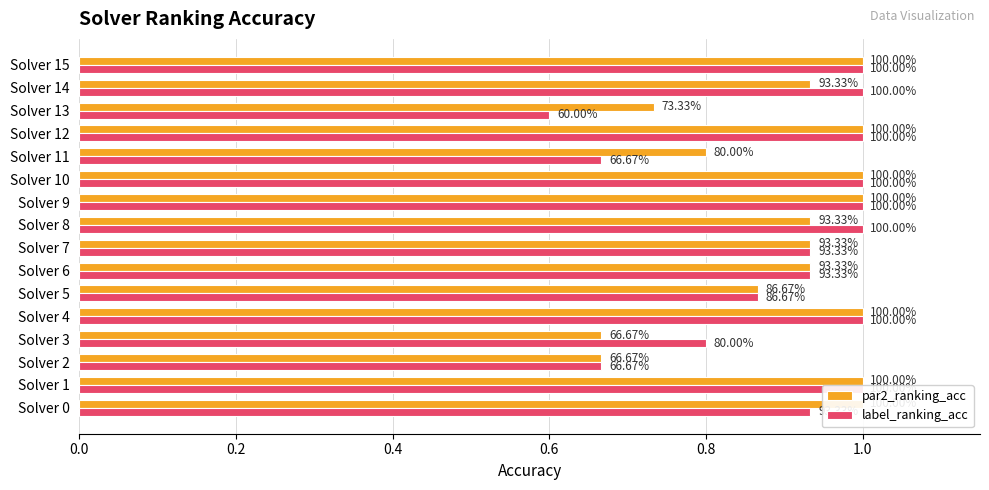

Which series has the largest total across all categories?

par2_ranking_acc